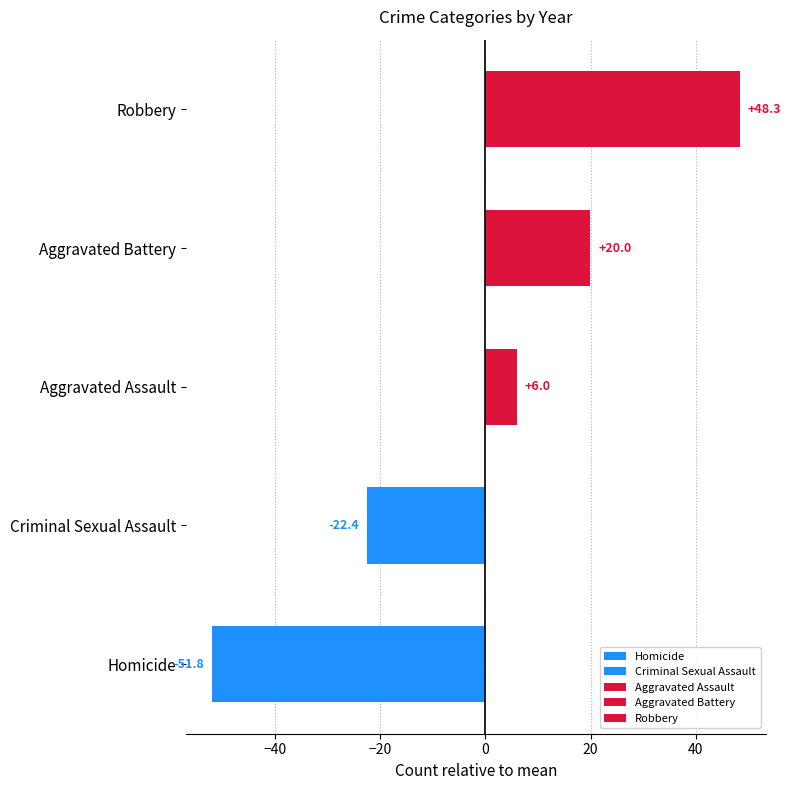

The value of Robbery at 2020 is 34. True or false?

False